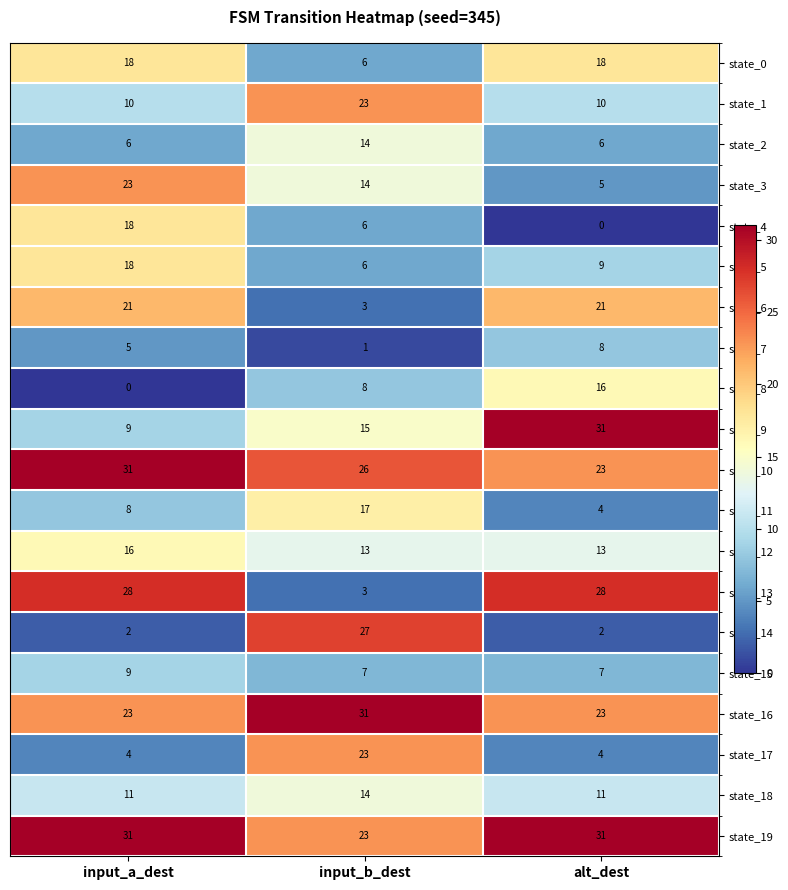

Read the state_19 value at input_b_dest.

23